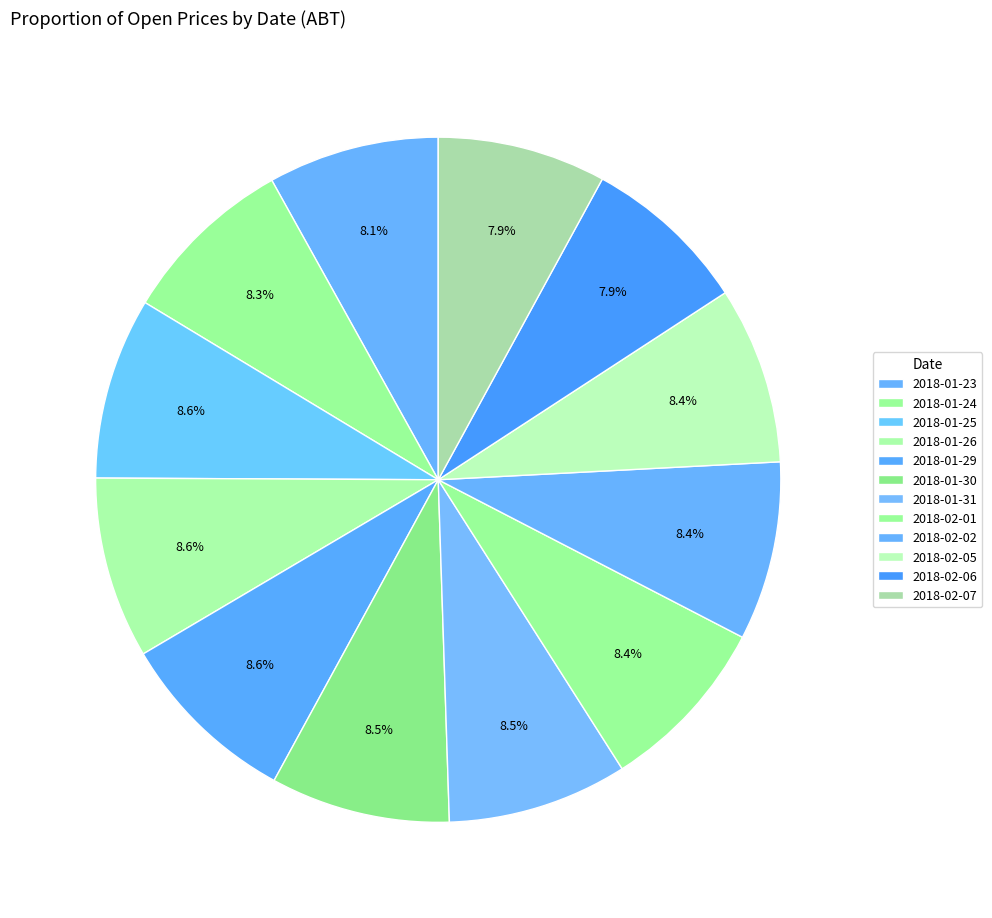

What is the largest slice in the pie chart?

2018-01-25